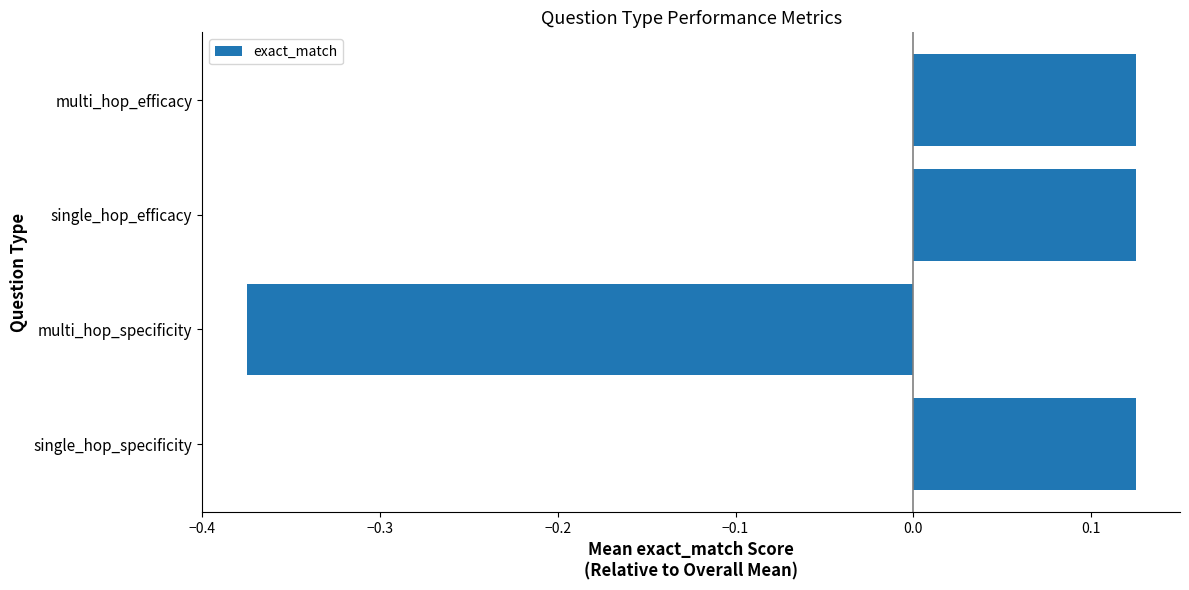

What is the change in value from single_hop_specificity to multi_hop_specificity?

-0.5